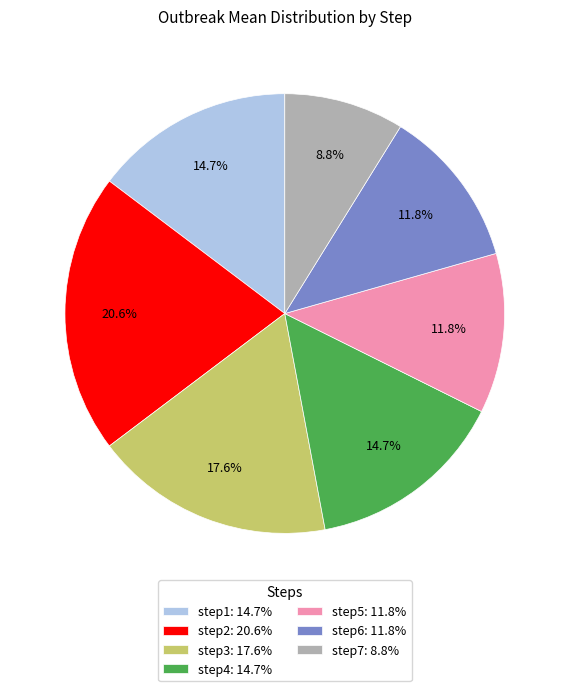

How many segments does this pie chart have?

7